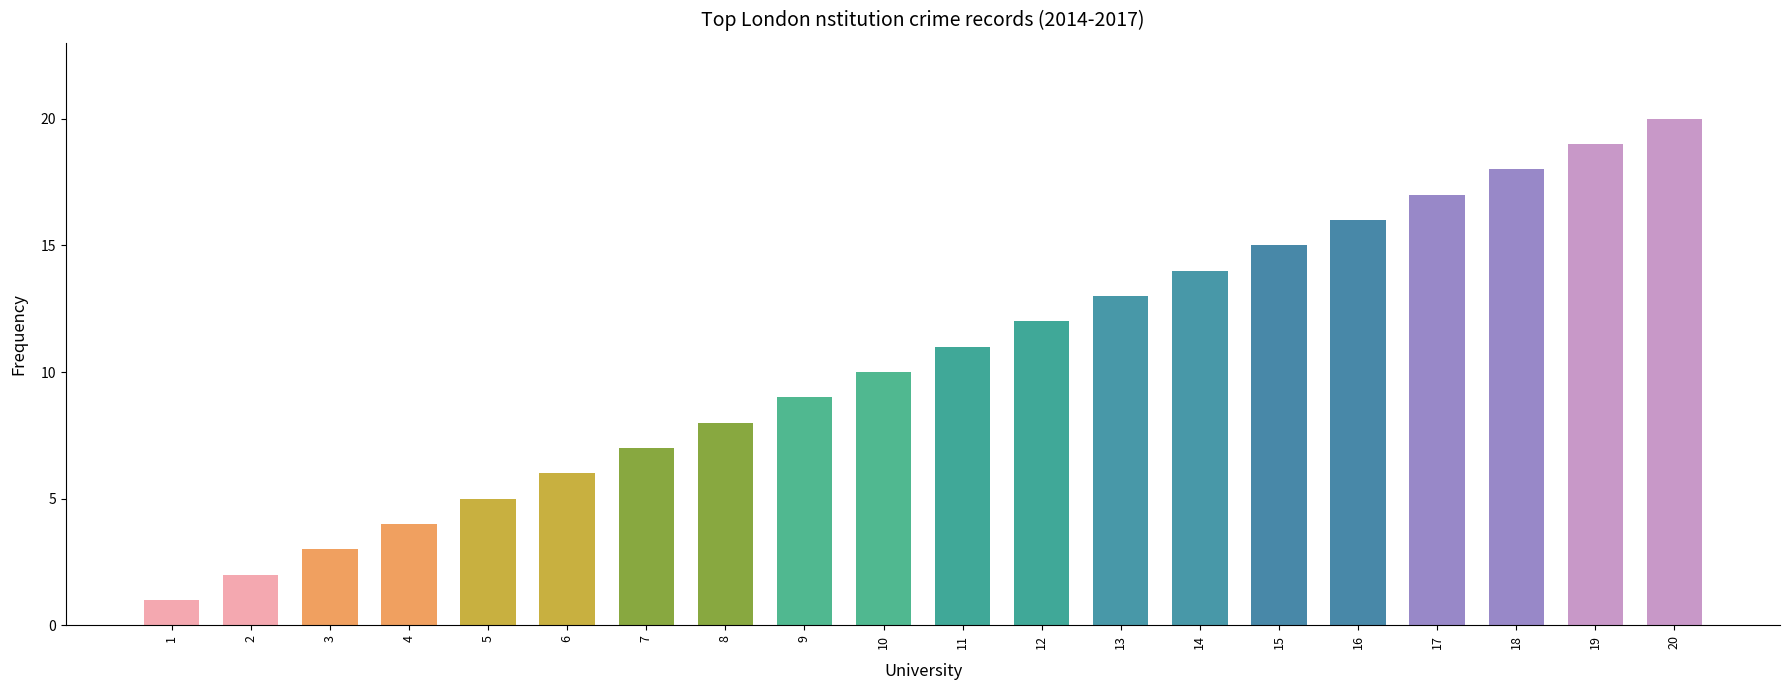

What value does the data have at 13?

13